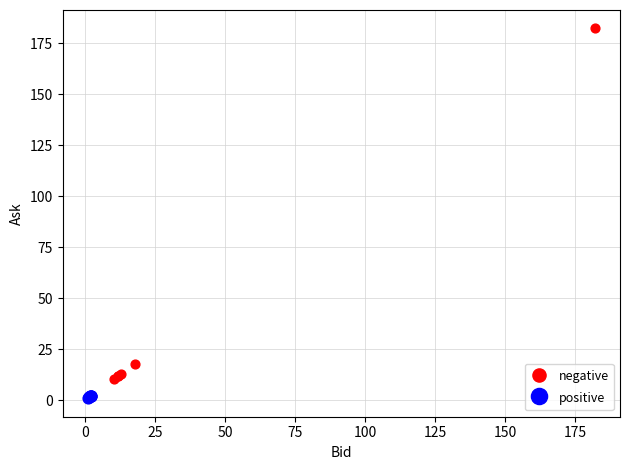

What are all the series names shown in the legend?

negative, positive